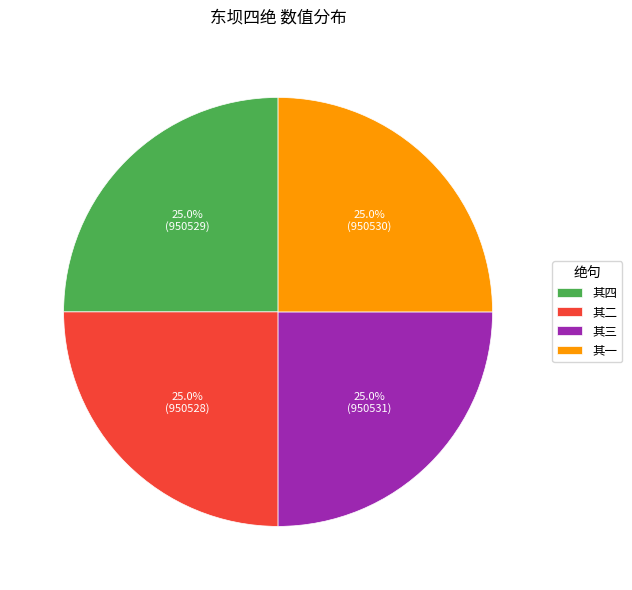

What is the ratio of the value at 其三 to the value at 其一?

1.0